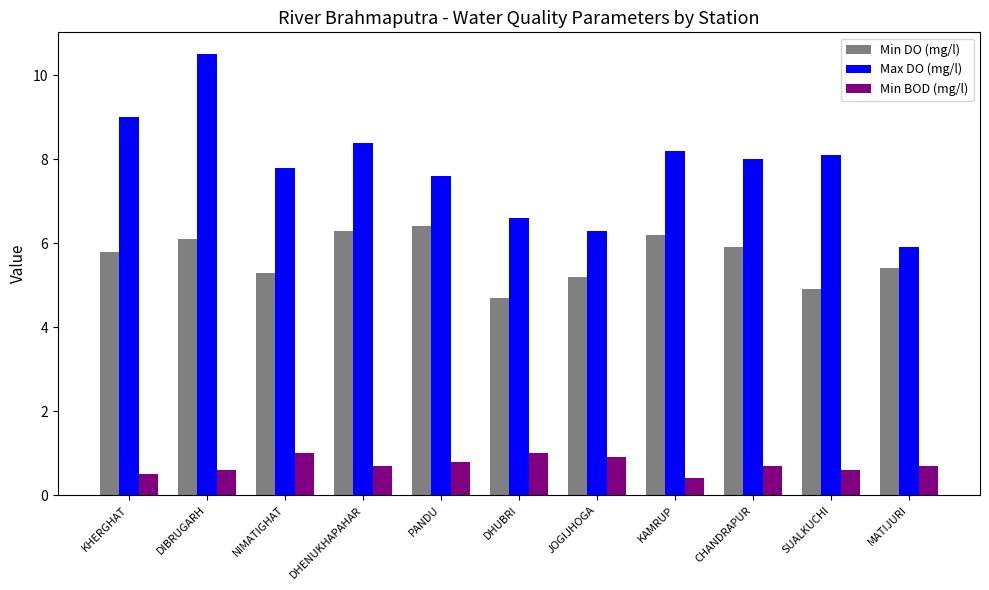

What position from the left is DHENUKHAPAHAR?

4